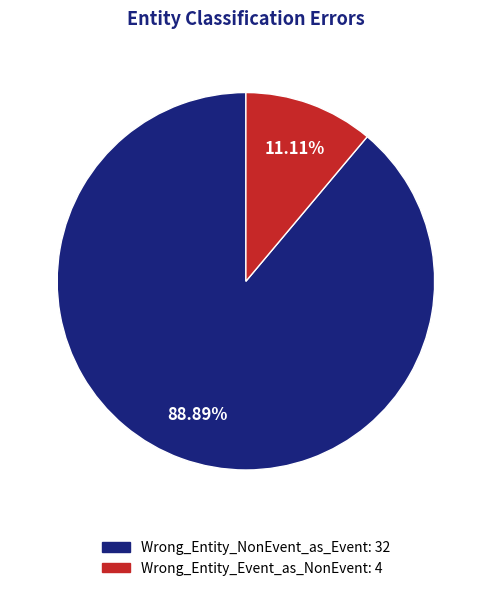

Does any single category account for the majority?

Yes